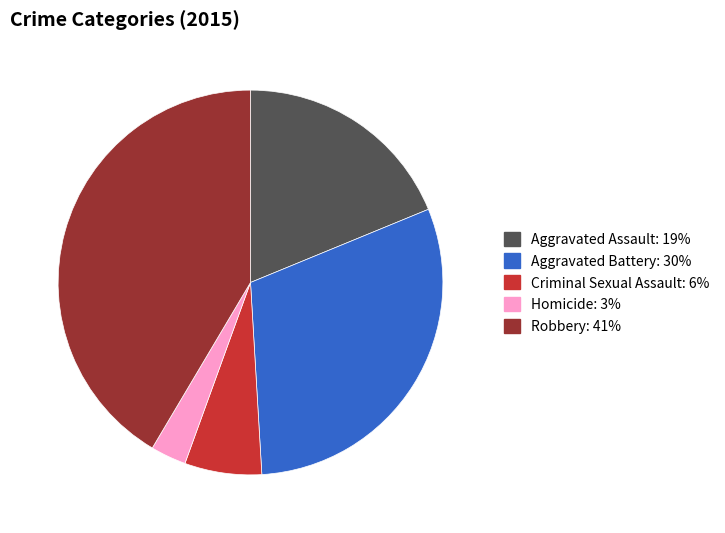

The Robbery slice represents 41% of the pie. True or false?

True